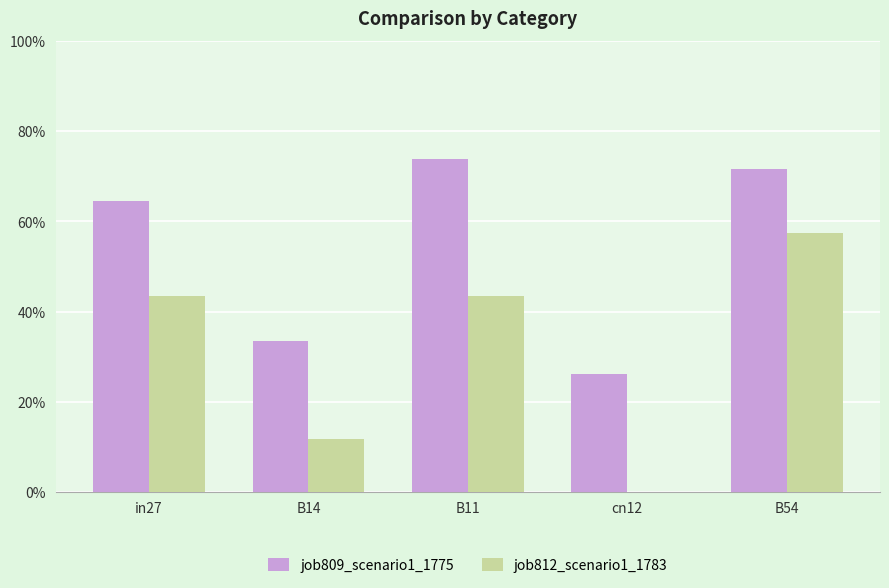

Does the chart contain stacked bars?

No